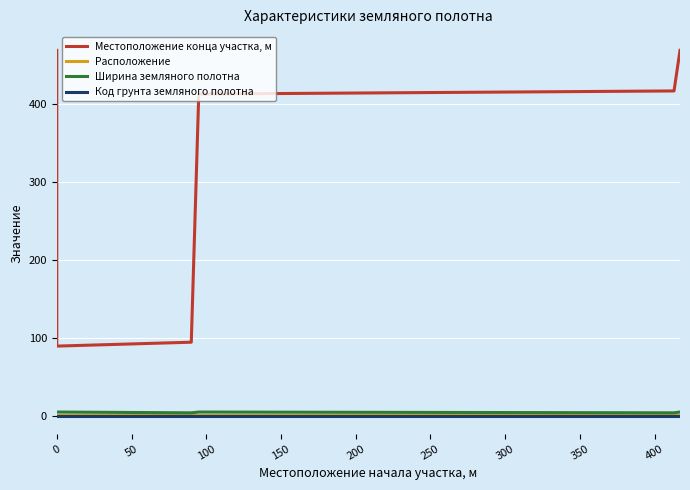

How many lines are shown in the chart?

4